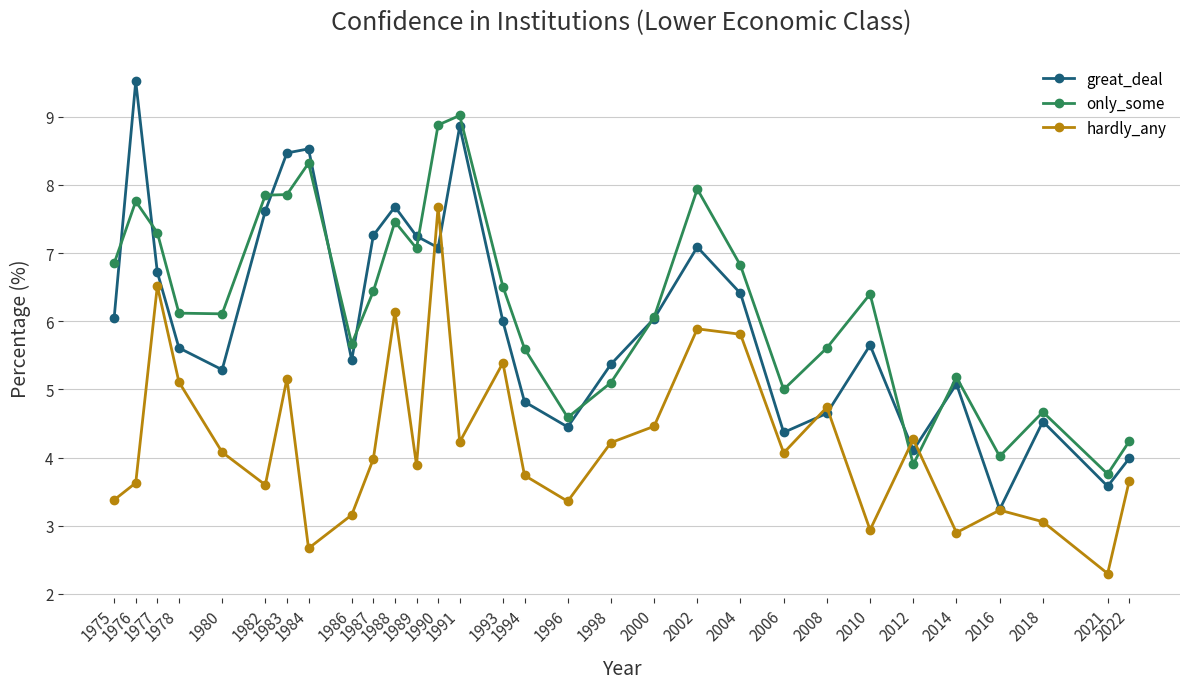

Which series changed the most between 1986 and 2022?

great_deal